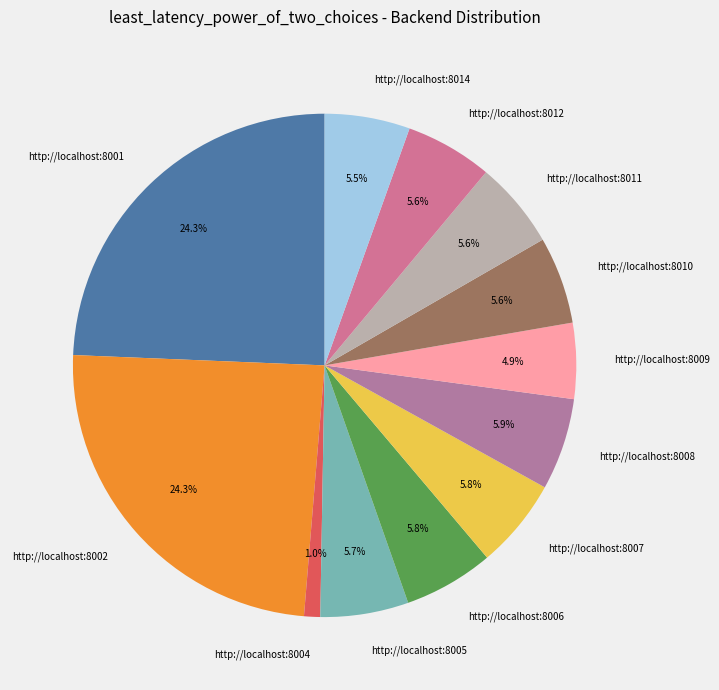

Is there any slice that represents more than half of the pie?

No